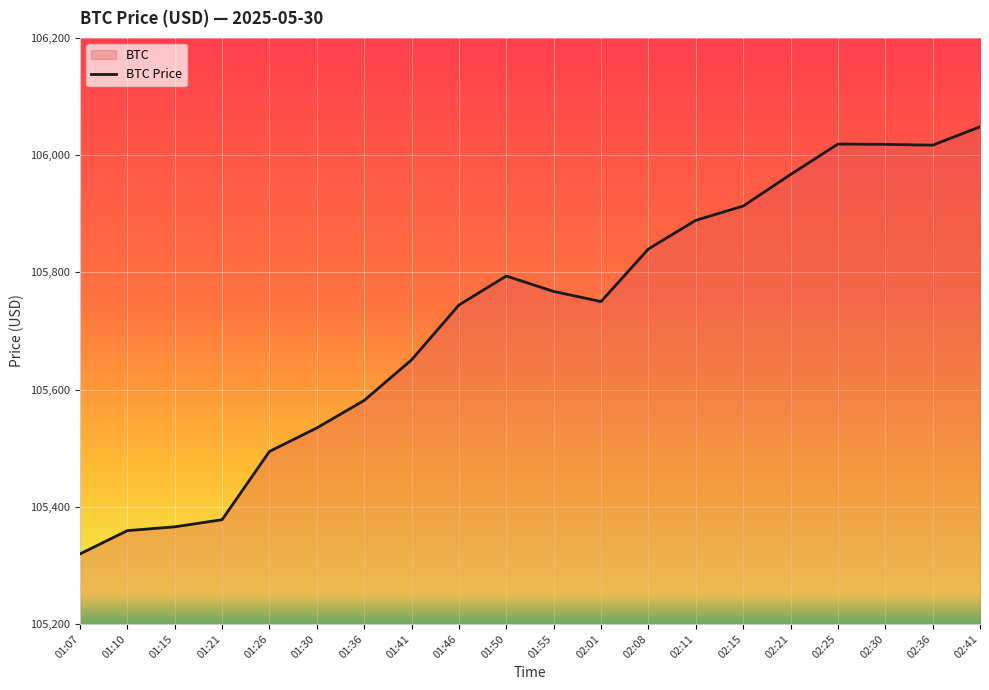

What is the sum of the values at 02:01 and 01:15?

211115.9